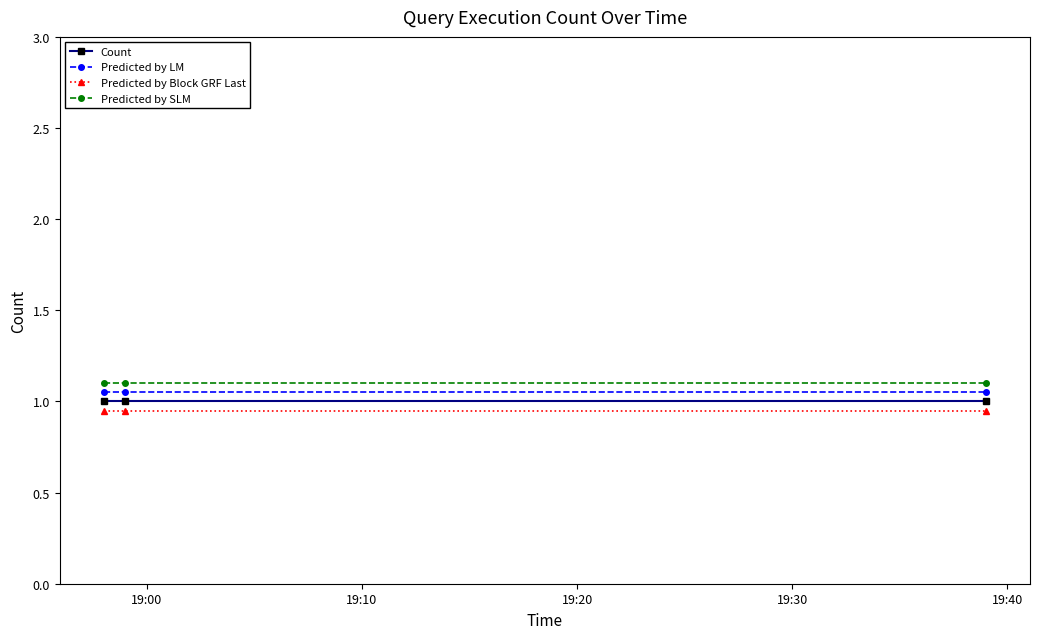

What is the lowest value of the Count series?

1.0